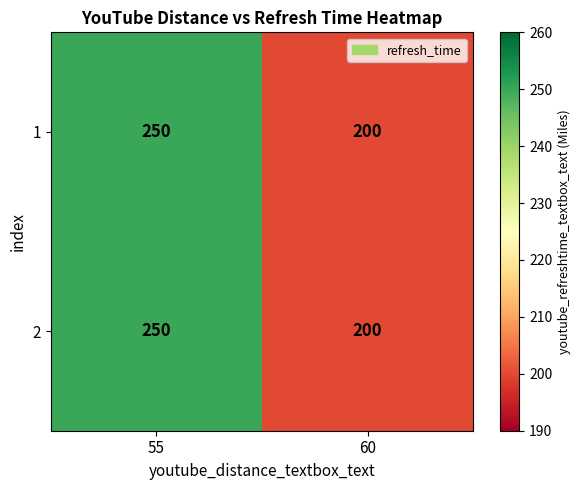

True or false: 1 has a value of 250 at 55.

True